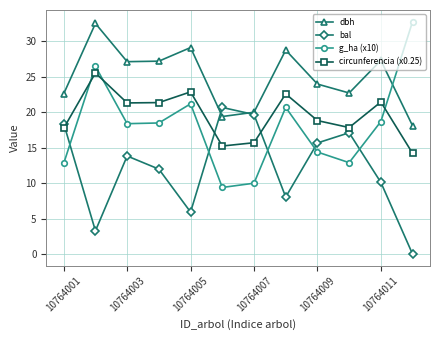

How many lines are shown in the chart?

4